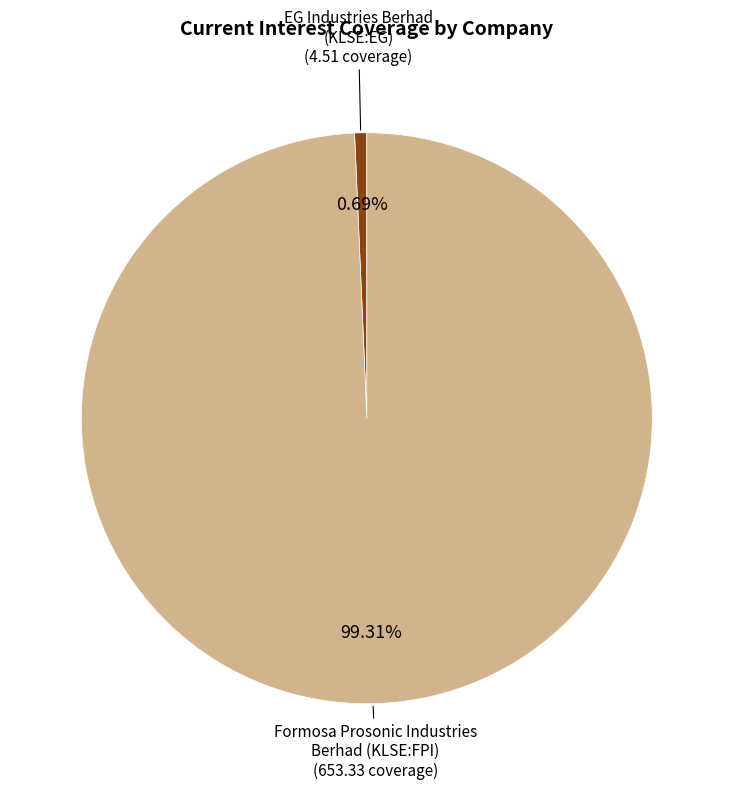

The Formosa Prosonic Industries Berhad (KLSE:FPI) slice represents 99% of the pie. True or false?

True